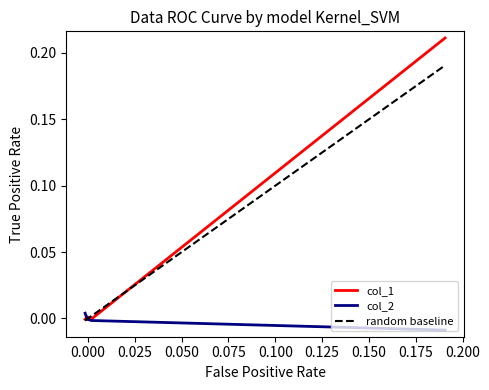

In col_1, how many points are lower than both neighbors (excluding endpoints)?

1